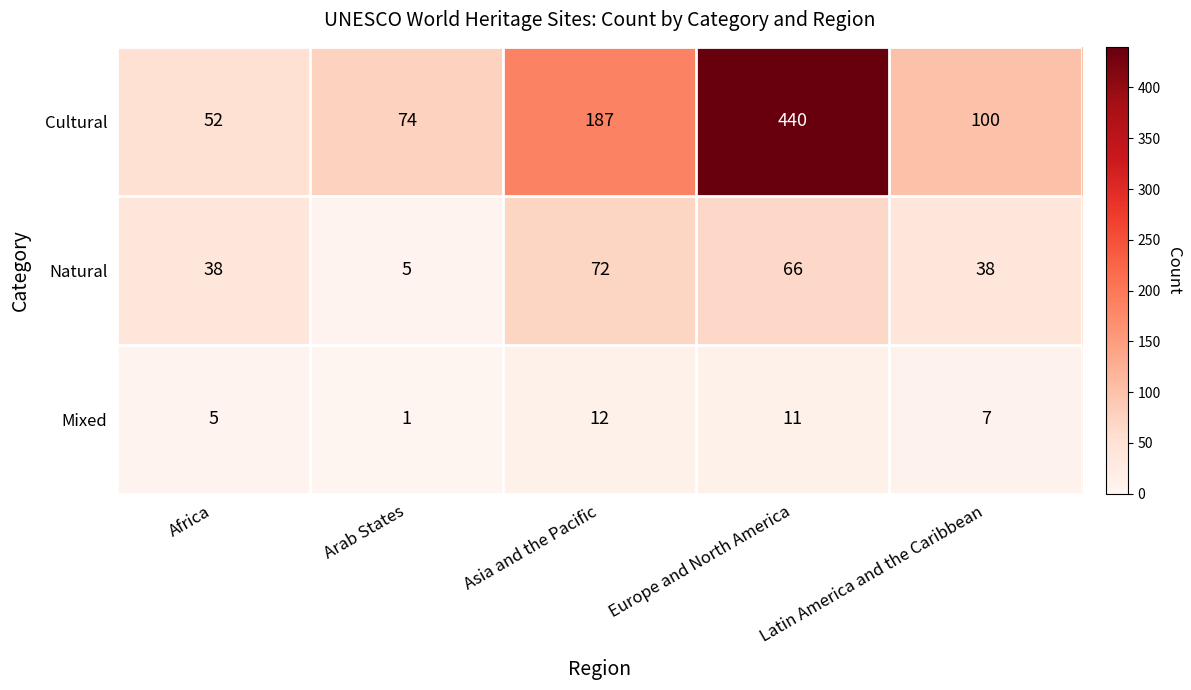

What is the maximum value shown in the chart?

440